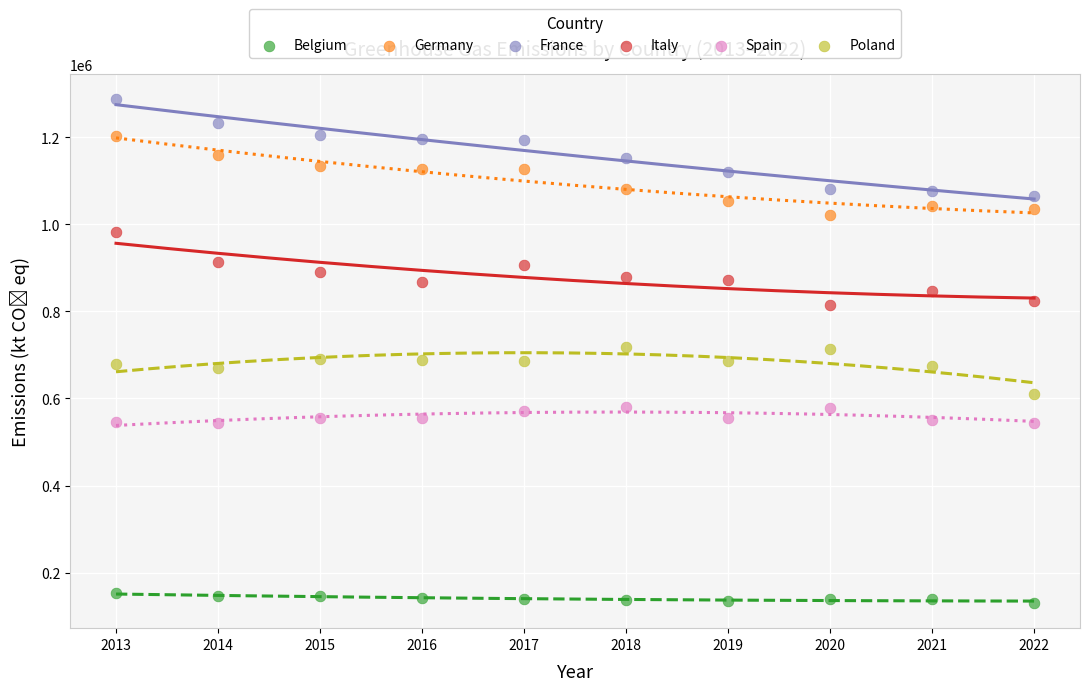

What is the X range (max minus min) for the scatter plot?

9